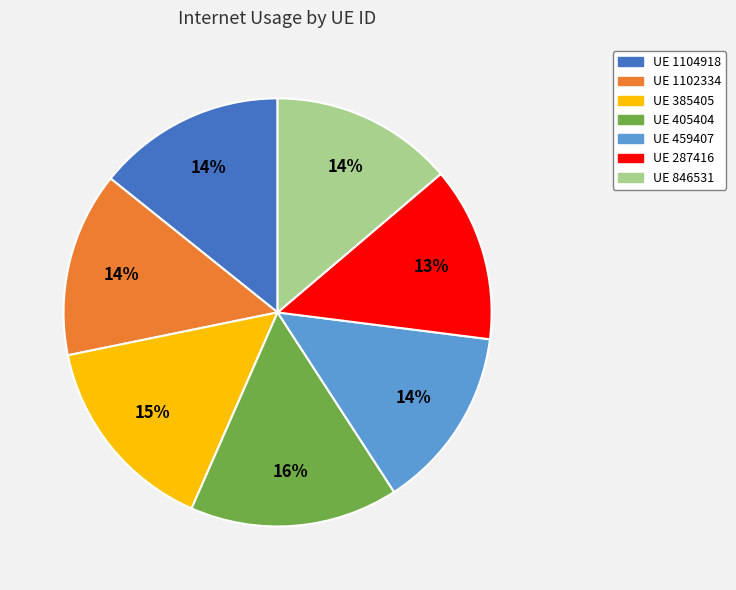

How many segments does this pie chart have?

7